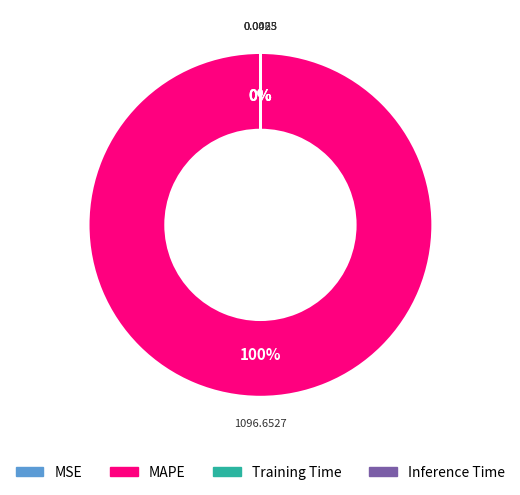

Rank the categories by value from highest to lowest.

MAPE, MSE, Training Time, Inference Time